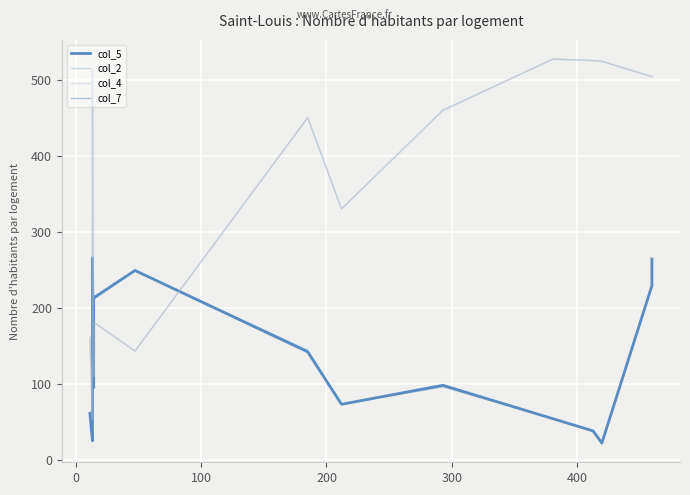

Which series has the widest spread of values?

col_2